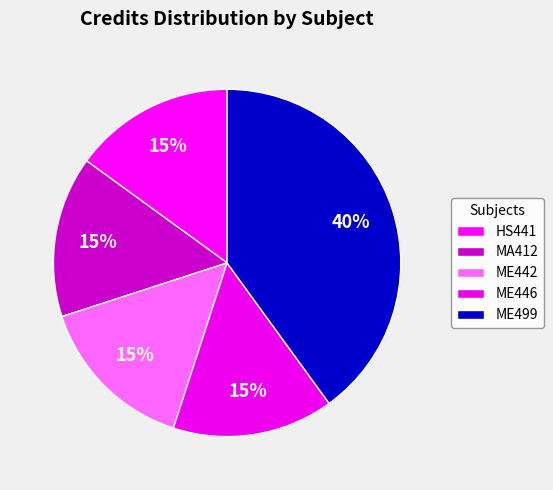

Rank the categories by value from highest to lowest.

ME499, HS441, MA412, ME442, ME446